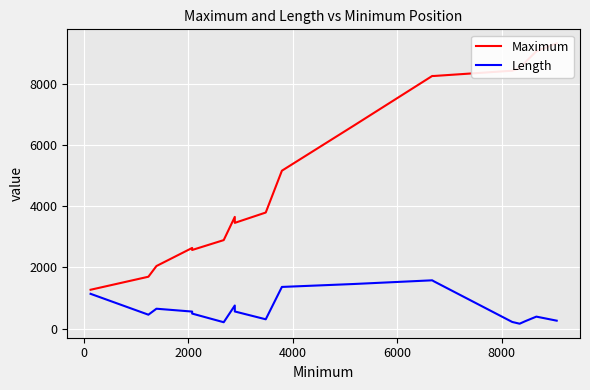

What is the minimum value for Maximum?

1270